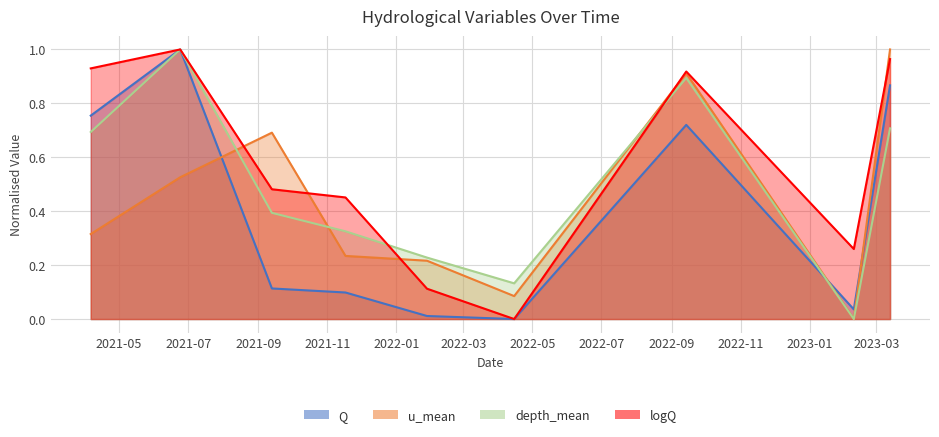

What is the difference between the highest and lowest values at 2021-04-06?

0.6